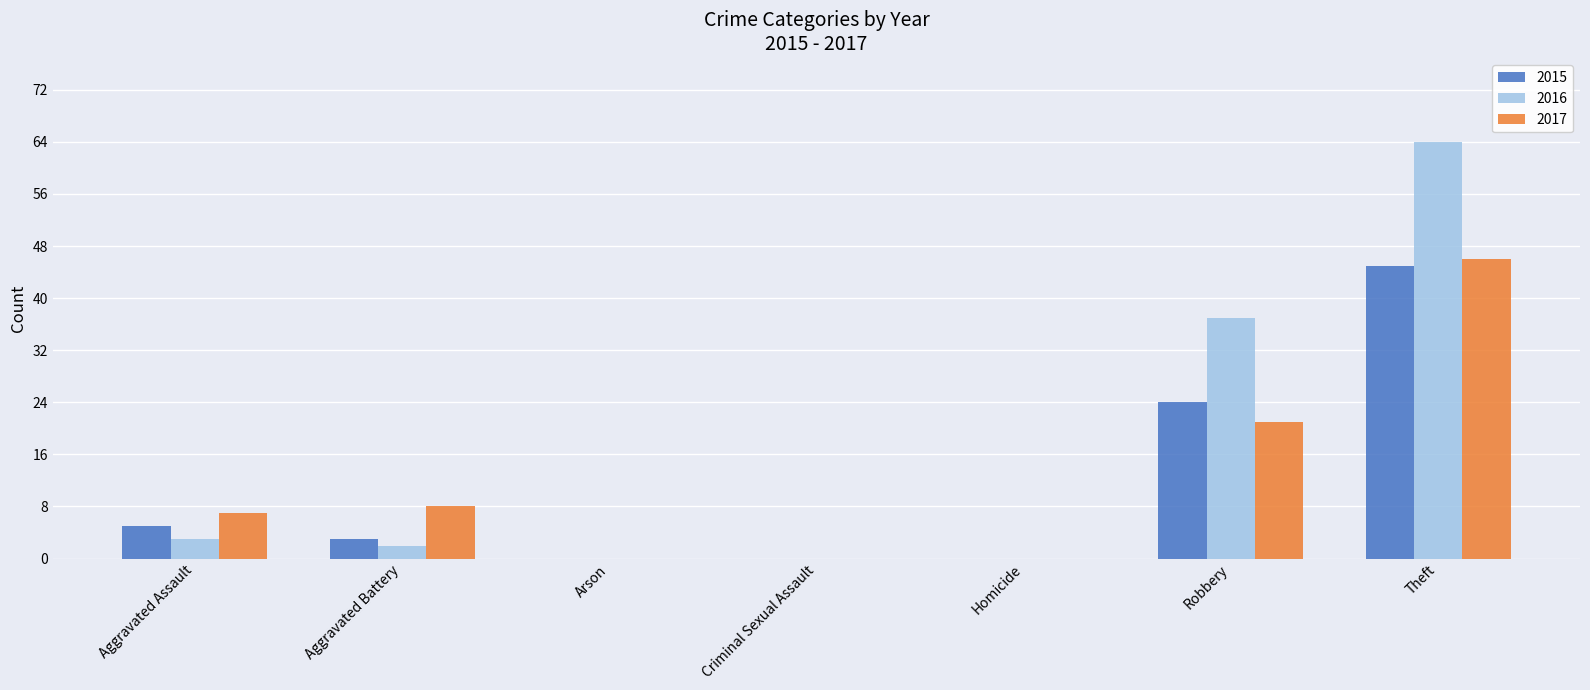

Which series changed the most between Criminal Sexual Assault and Theft?

2016